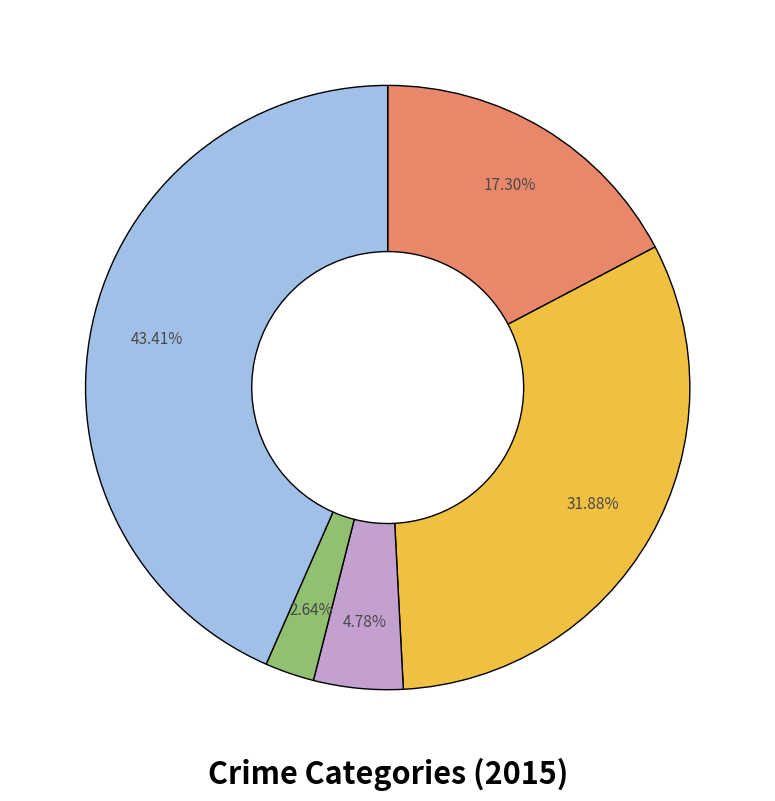

Is there a majority slice in this chart?

No